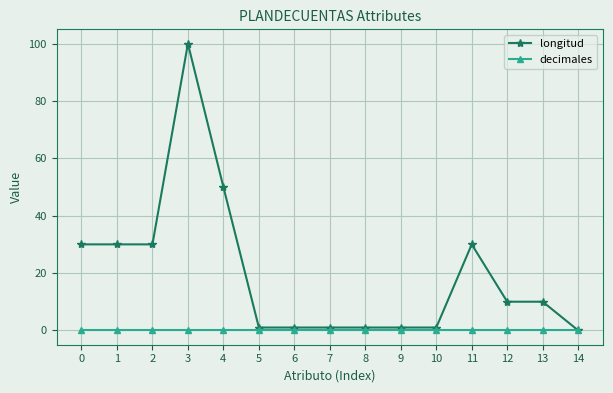

How many lines are shown in the chart?

2